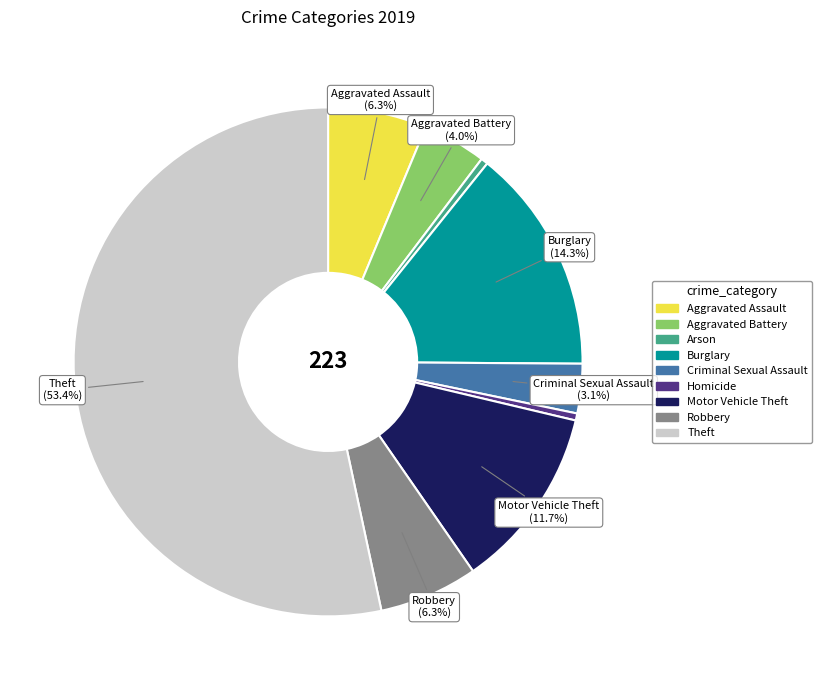

Count the number of slices in the pie.

9